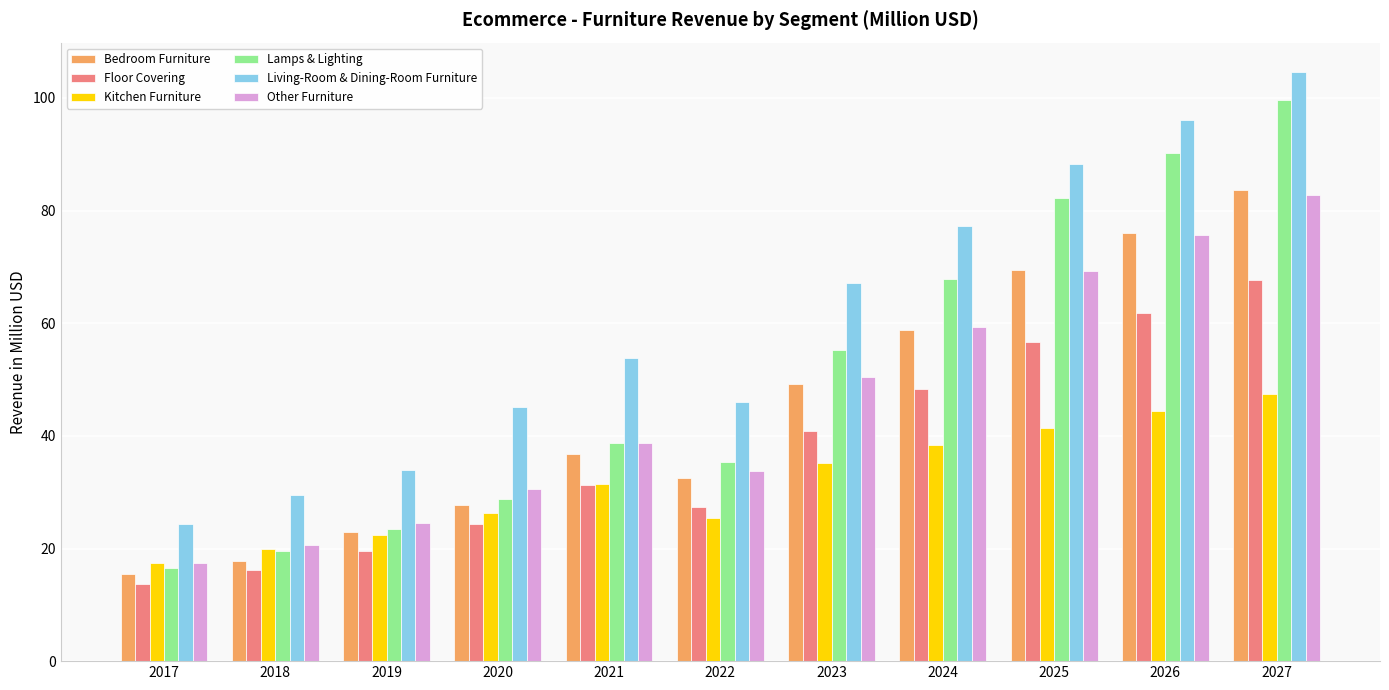

Rank the categories by Lamps & Lighting value from lowest to highest.

2017, 2018, 2019, 2020, 2022, 2021, 2023, 2024, 2025, 2026, 2027